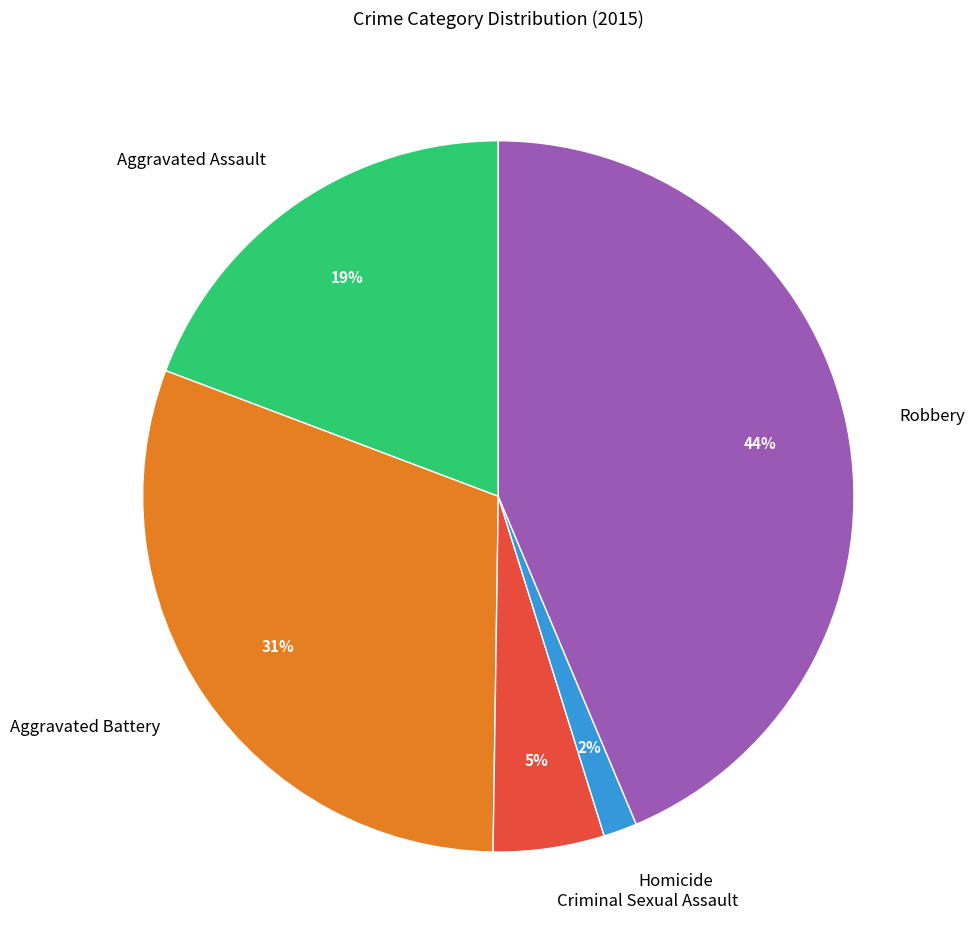

Does Robbery account for over 50% of the chart?

No